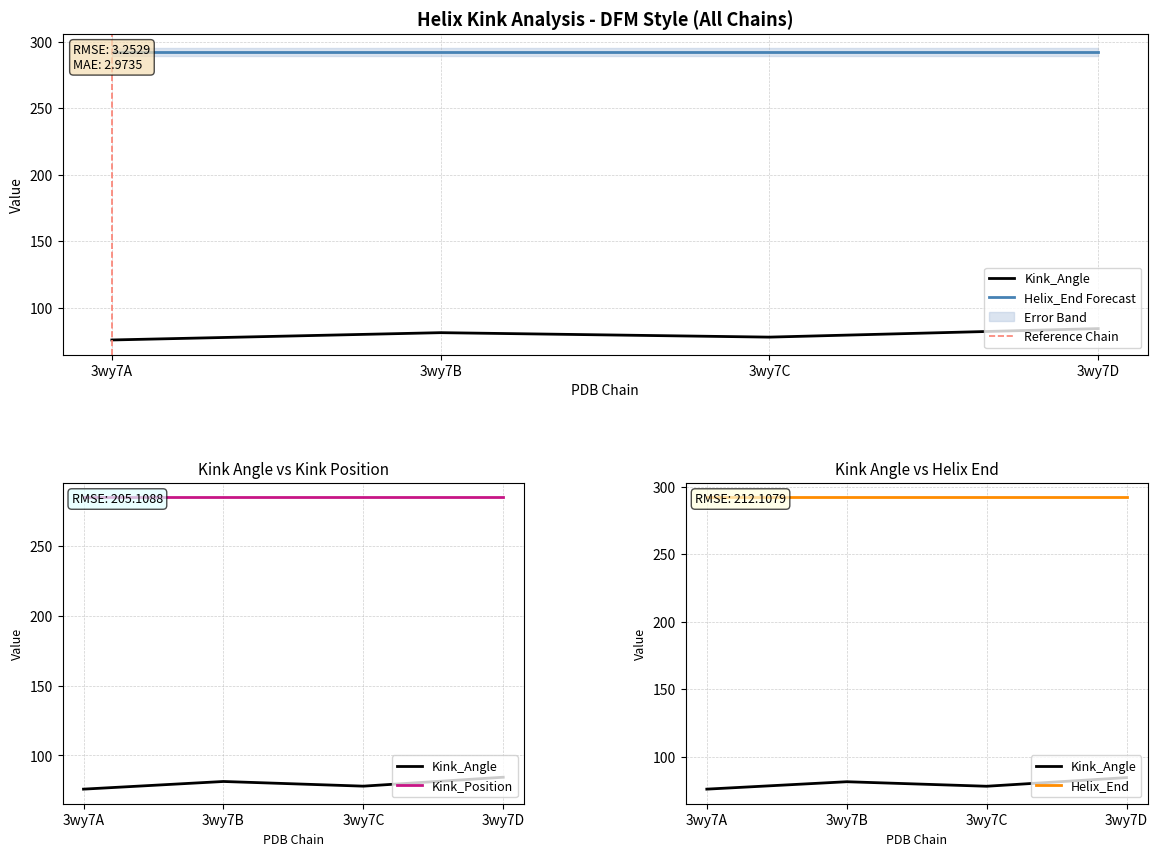

Reading left to right, what are all the values shown in this chart?

Kink_Angle: 75.9	81.4	78.0	84.4
Helix_End: 292.0	292.0	292.0	292.0
Kink_Position: 285.0	285.0	285.0	285.0